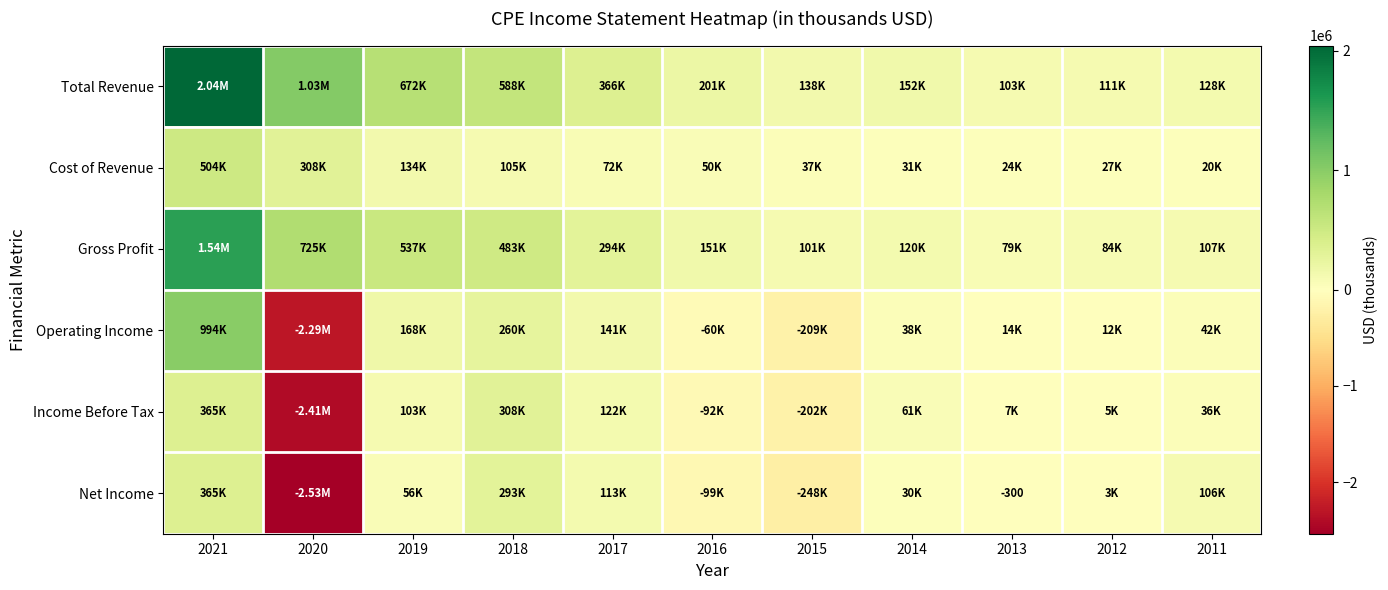

Which has a higher value, 2011 or 2017?

2017